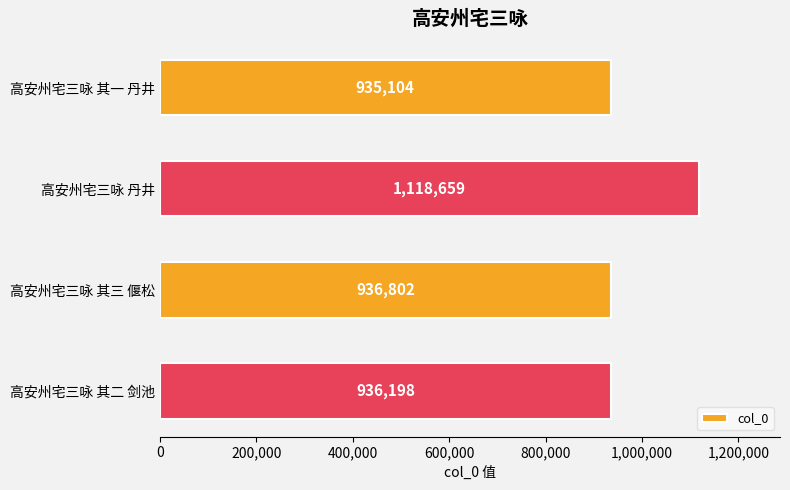

What is the label of the 1st bar from the top?

高安州宅三咏 其一 丹井